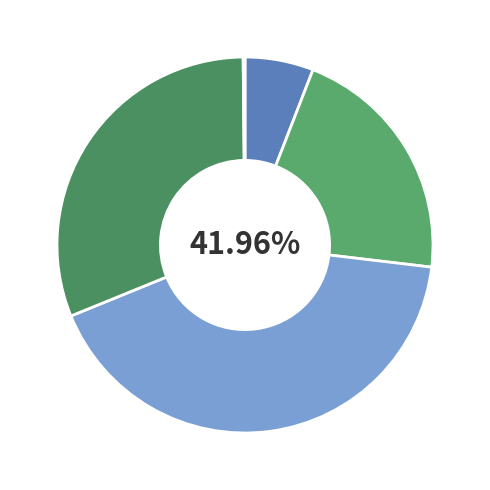

What is the change in value from MAPE to Training Time?

+0.5